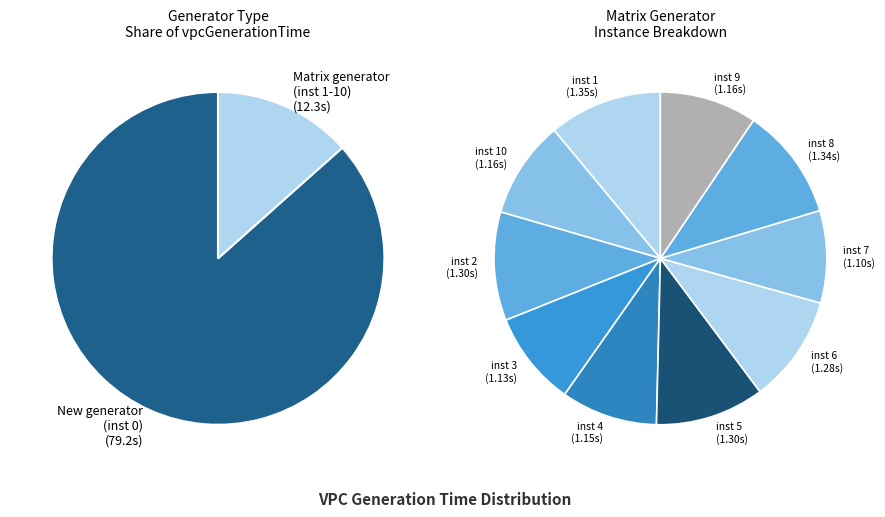

Which slice is the smallest?

7